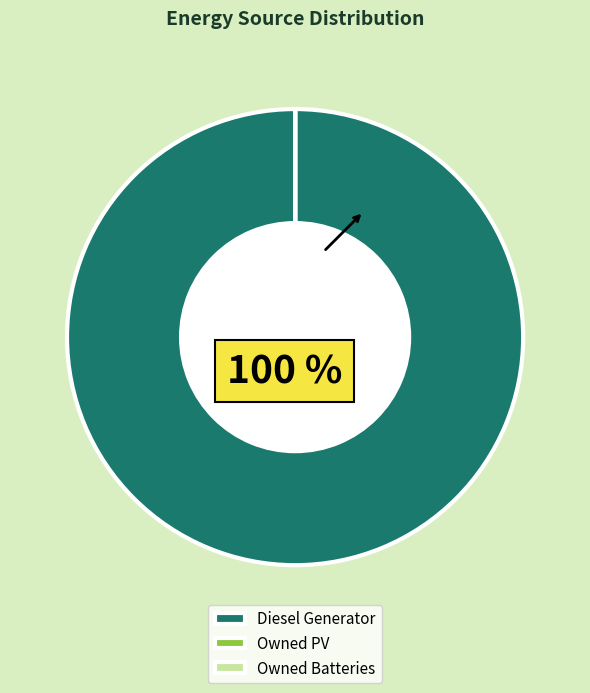

Which slice represents more than half of the pie?

Diesel Generator